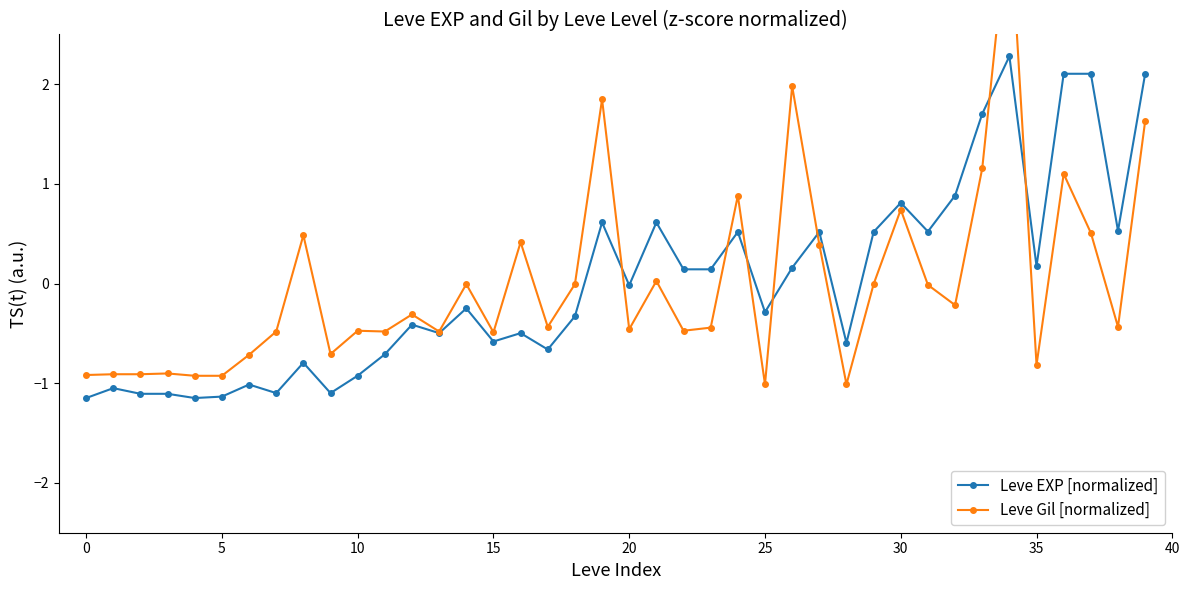

Read the Leve EXP [normalized] value at 5.

-1.1